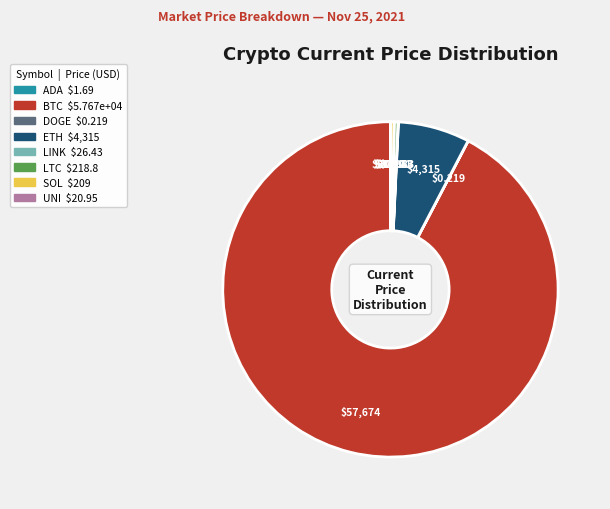

Does any single category account for the majority?

Yes